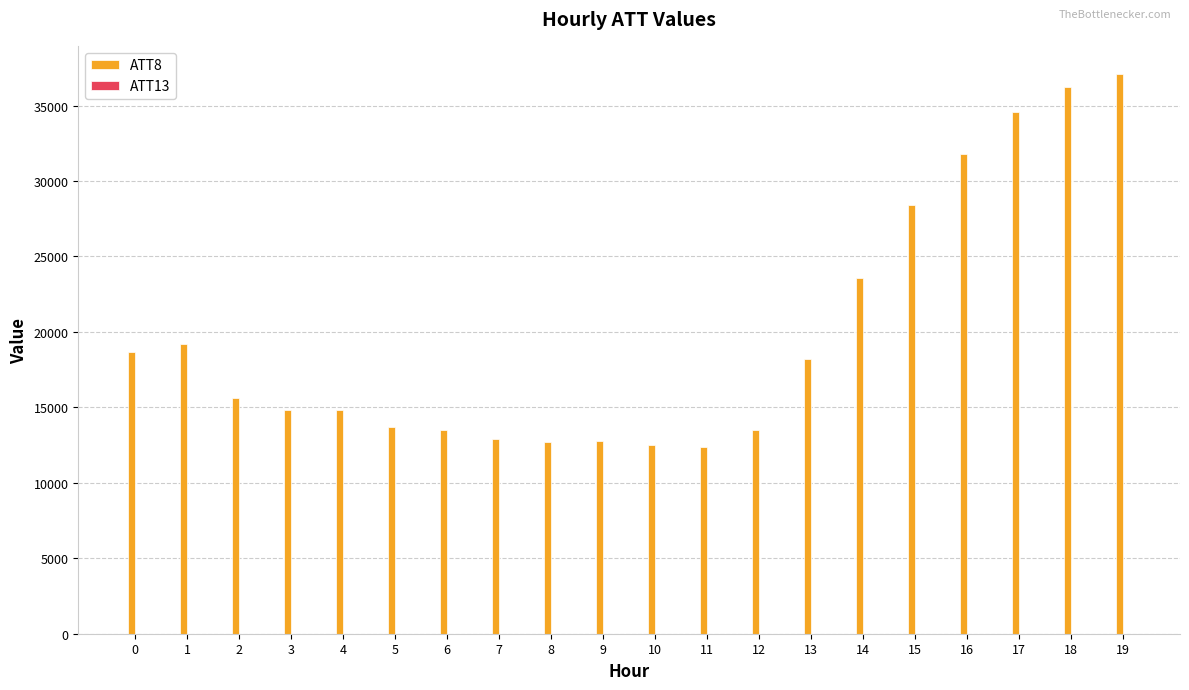

What is the total value across all series at 11?

12405.5